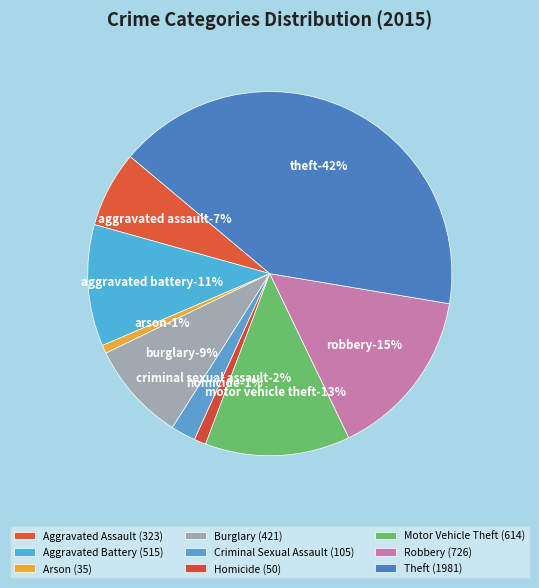

Is the sum of Robbery and Criminal Sexual Assault greater than half?

No